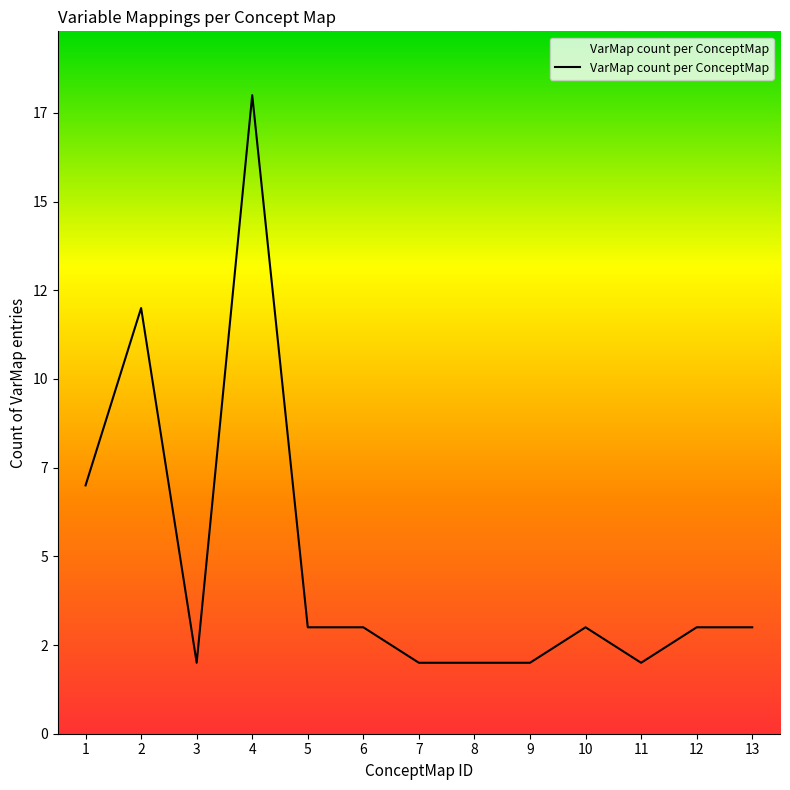

Does the chart display data point markers on the line(s)?

No